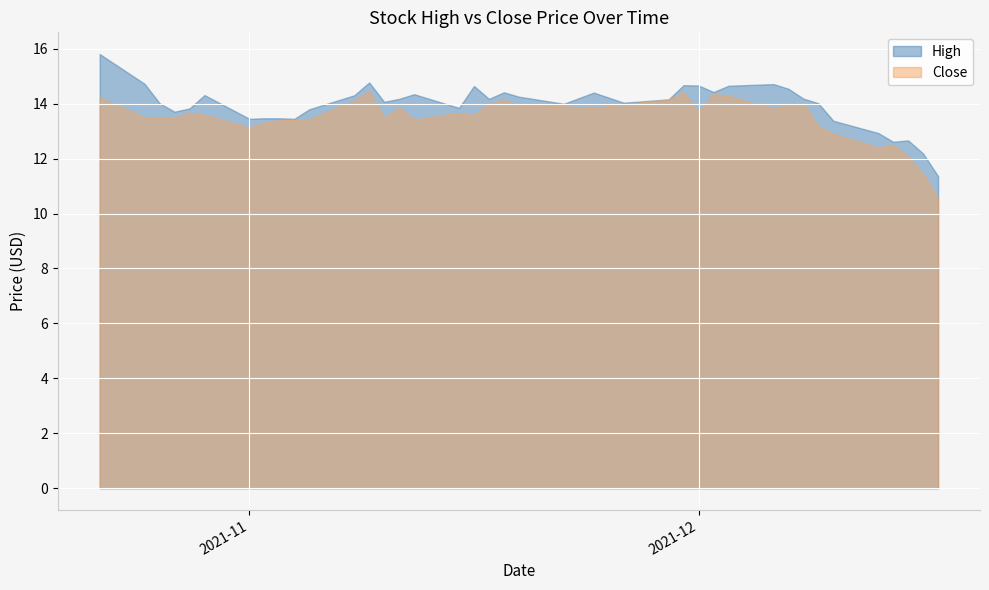

What is the maximum value for Close?

14.5